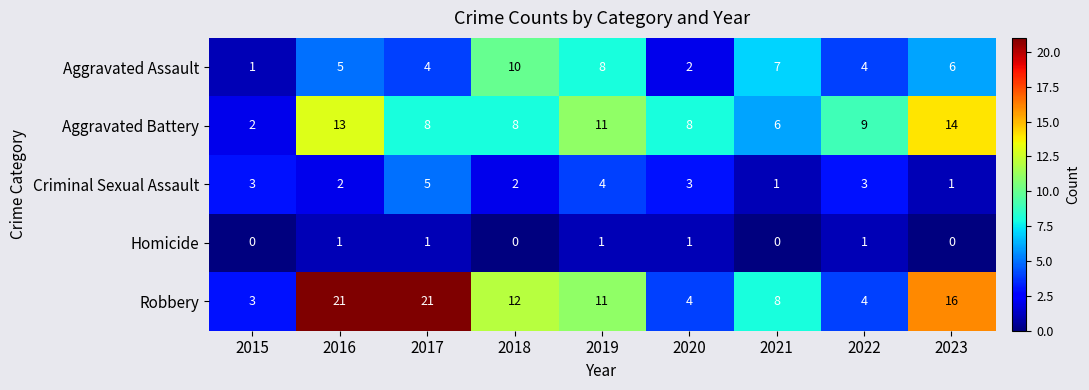

Which series has the largest total across all categories?

Robbery